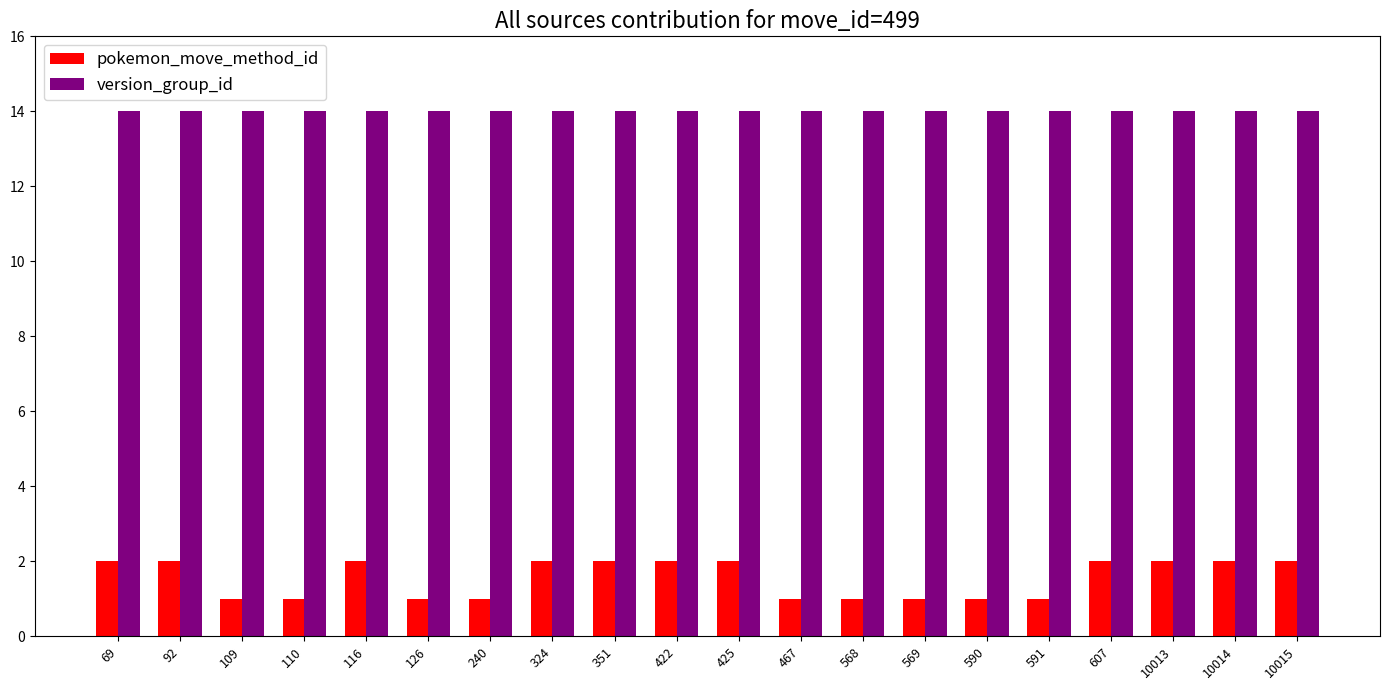

What is the difference between the highest and lowest values at 10013?

12